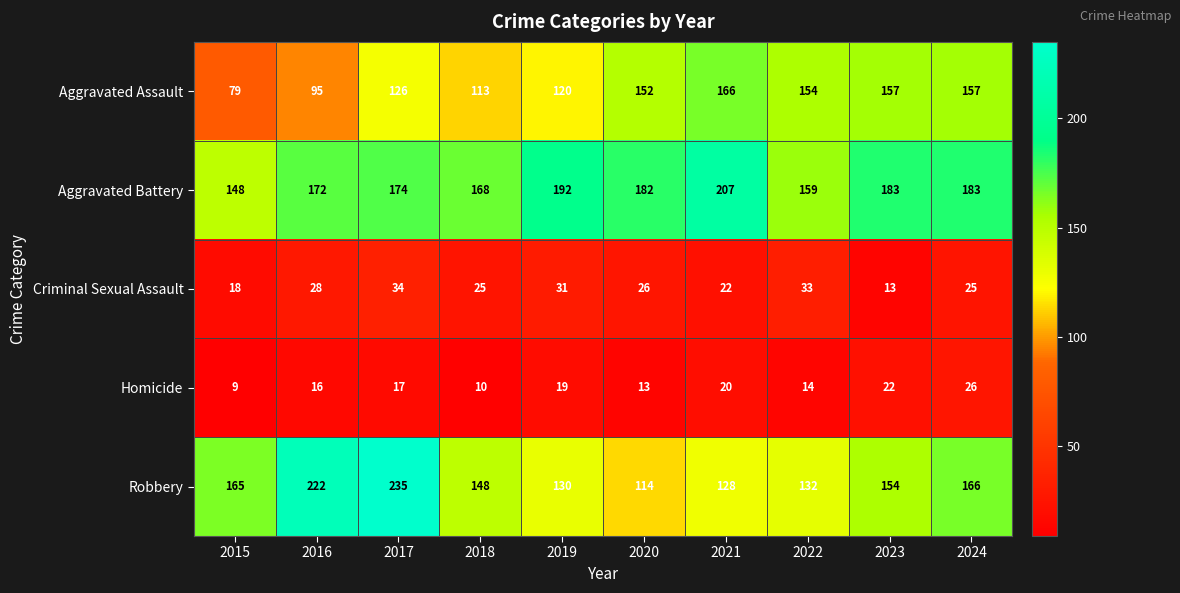

What is the minimum value for Homicide?

9